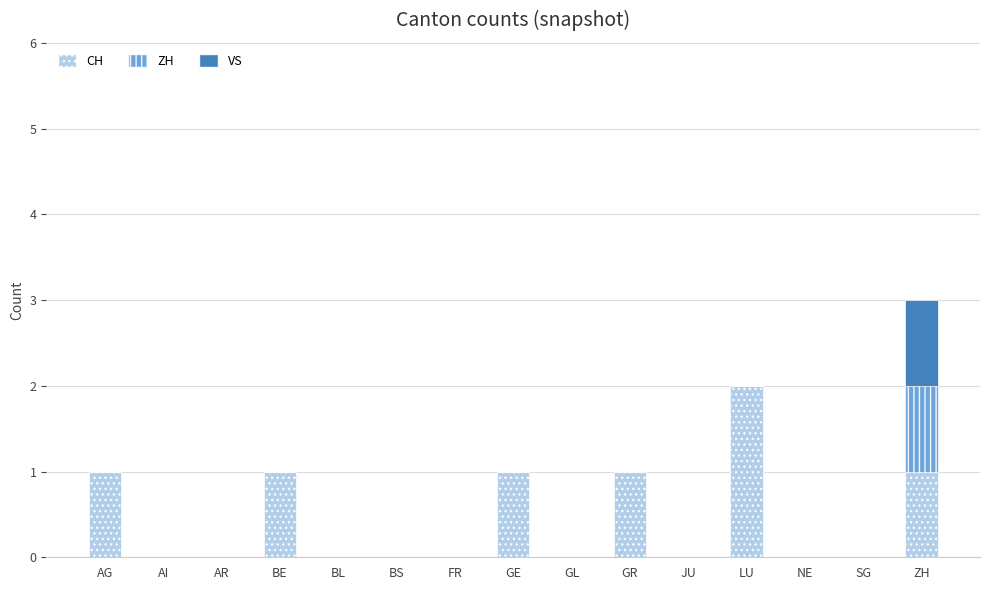

Count the number of data series in this chart.

3